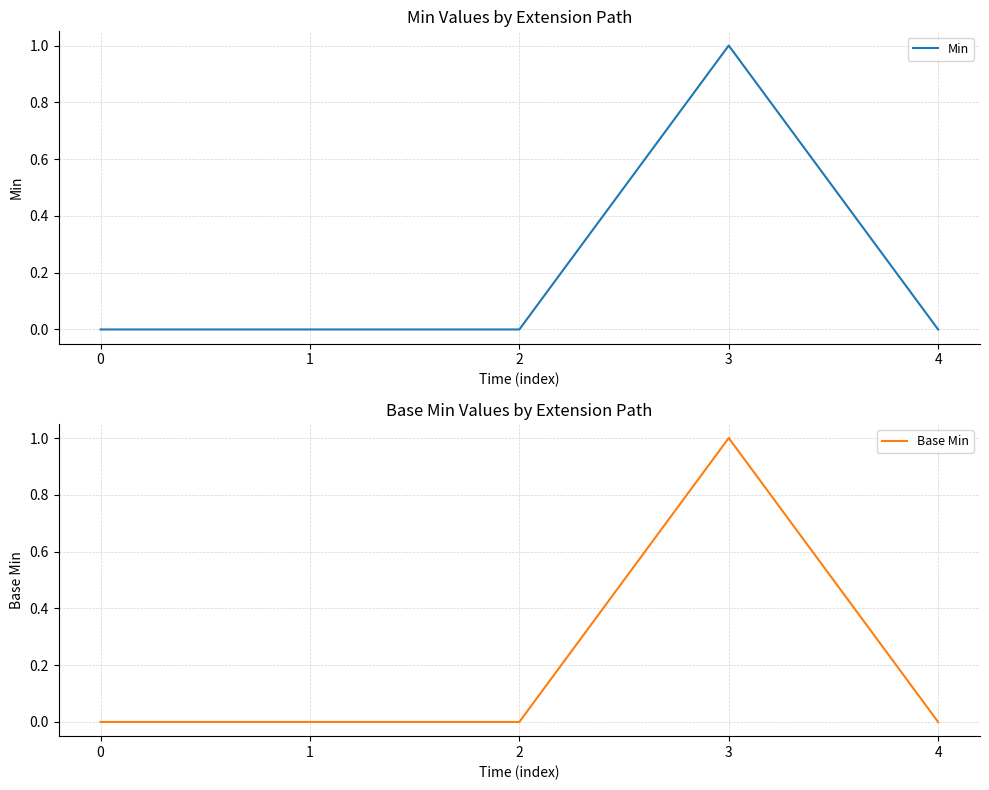

List the series in order of their peak value, lowest first.

Min, Base Min